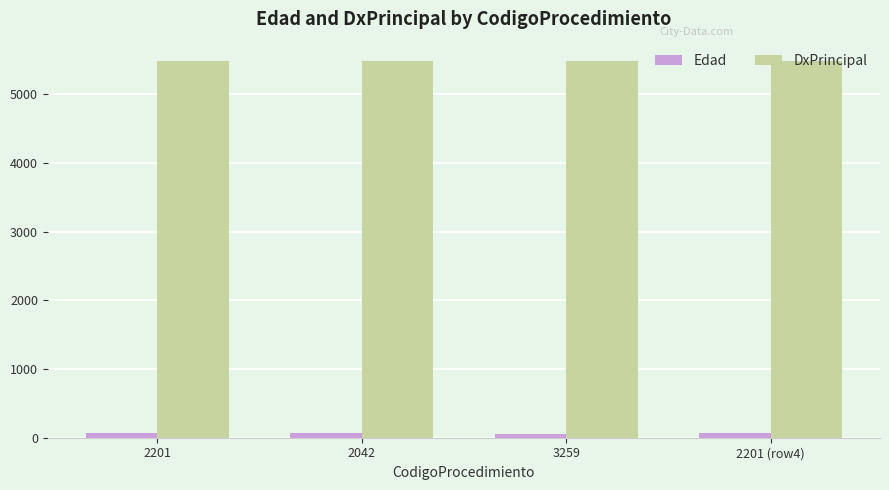

What is the average value of the Edad series?

70